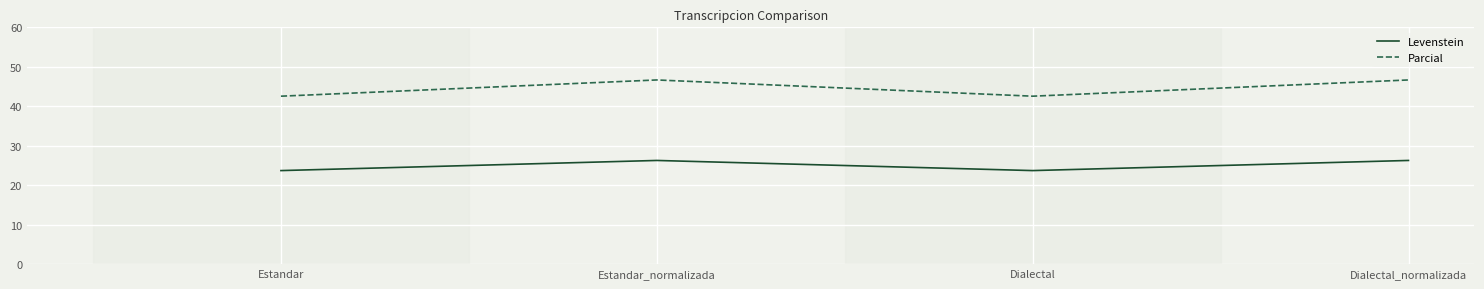

Which series has the widest spread of values?

Parcial